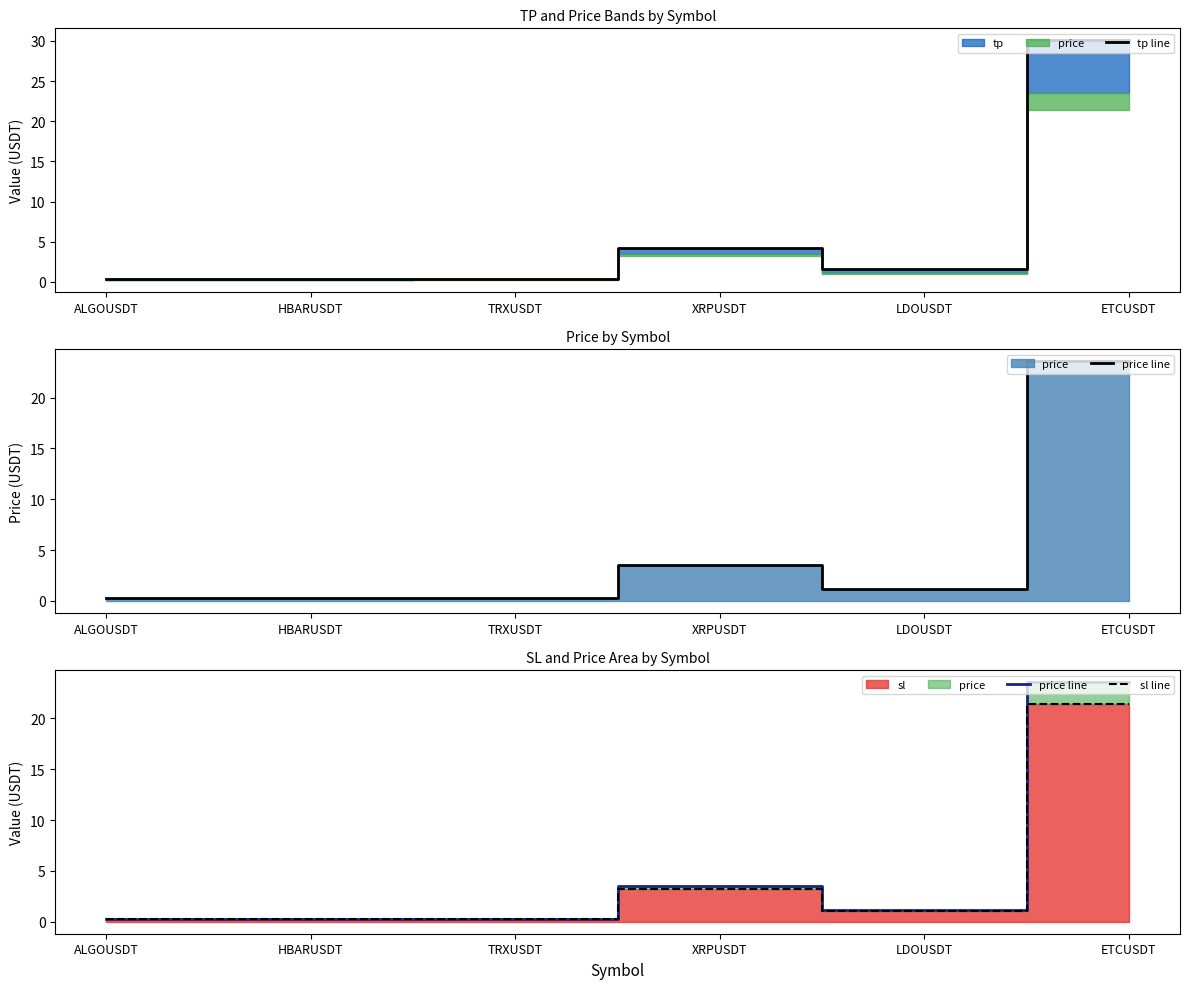

True or false: sl line and tp line intersect in this chart.

False